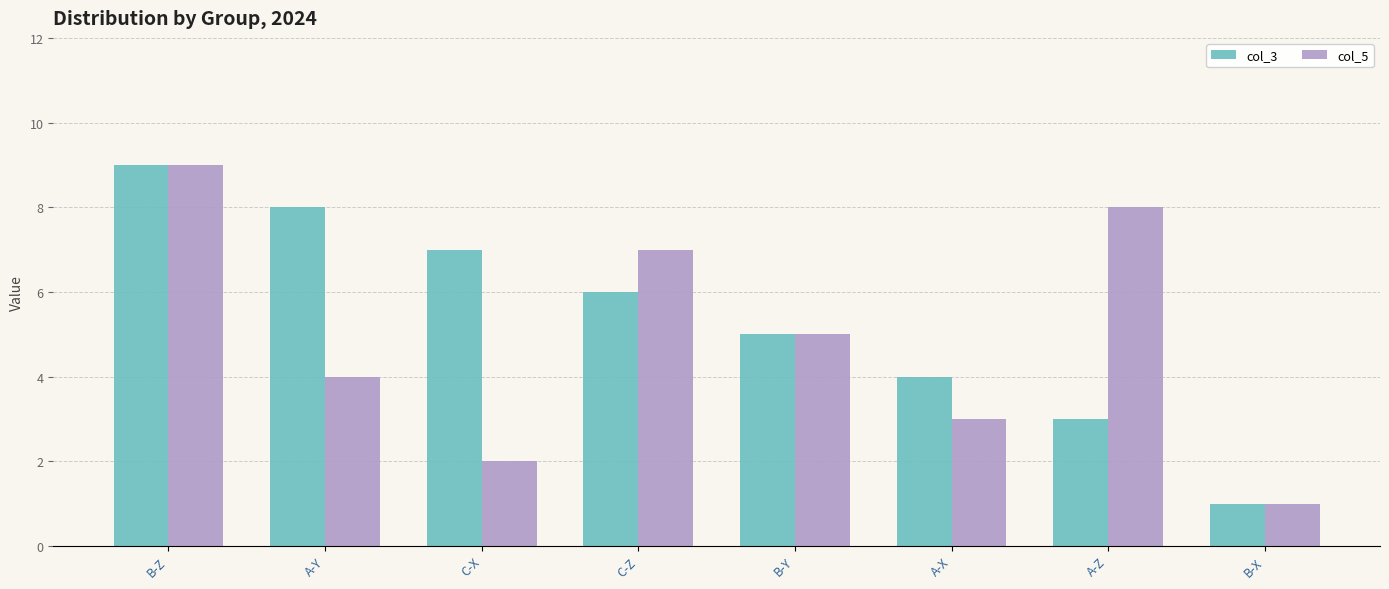

Is the value of col_3 at B-X greater than the value of col_5 at C-Z?

No